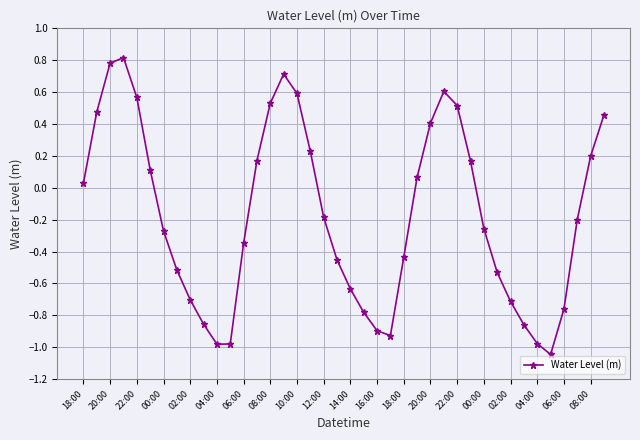

What is the maximum value shown in the chart?

0.8